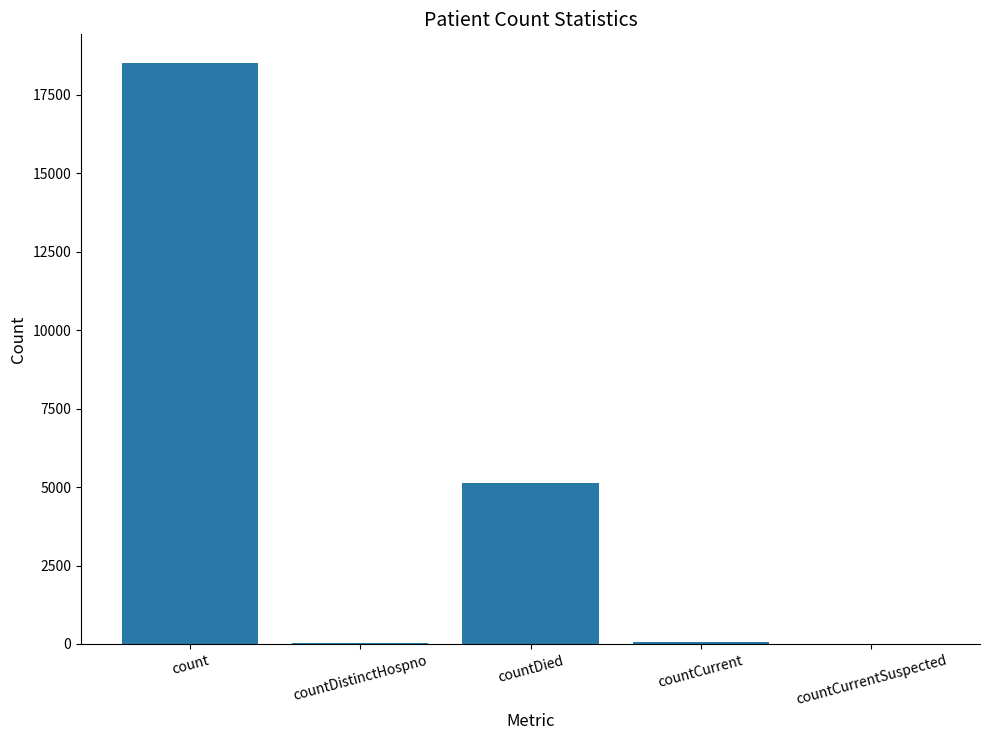

At which label is the value closest to 9253?

countDied